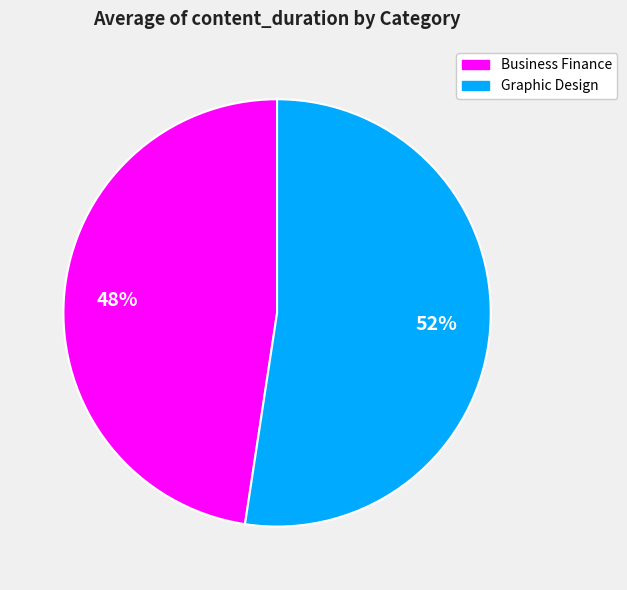

To the nearest percent, what is the combined percentage of Graphic Design and Business Finance?

100%